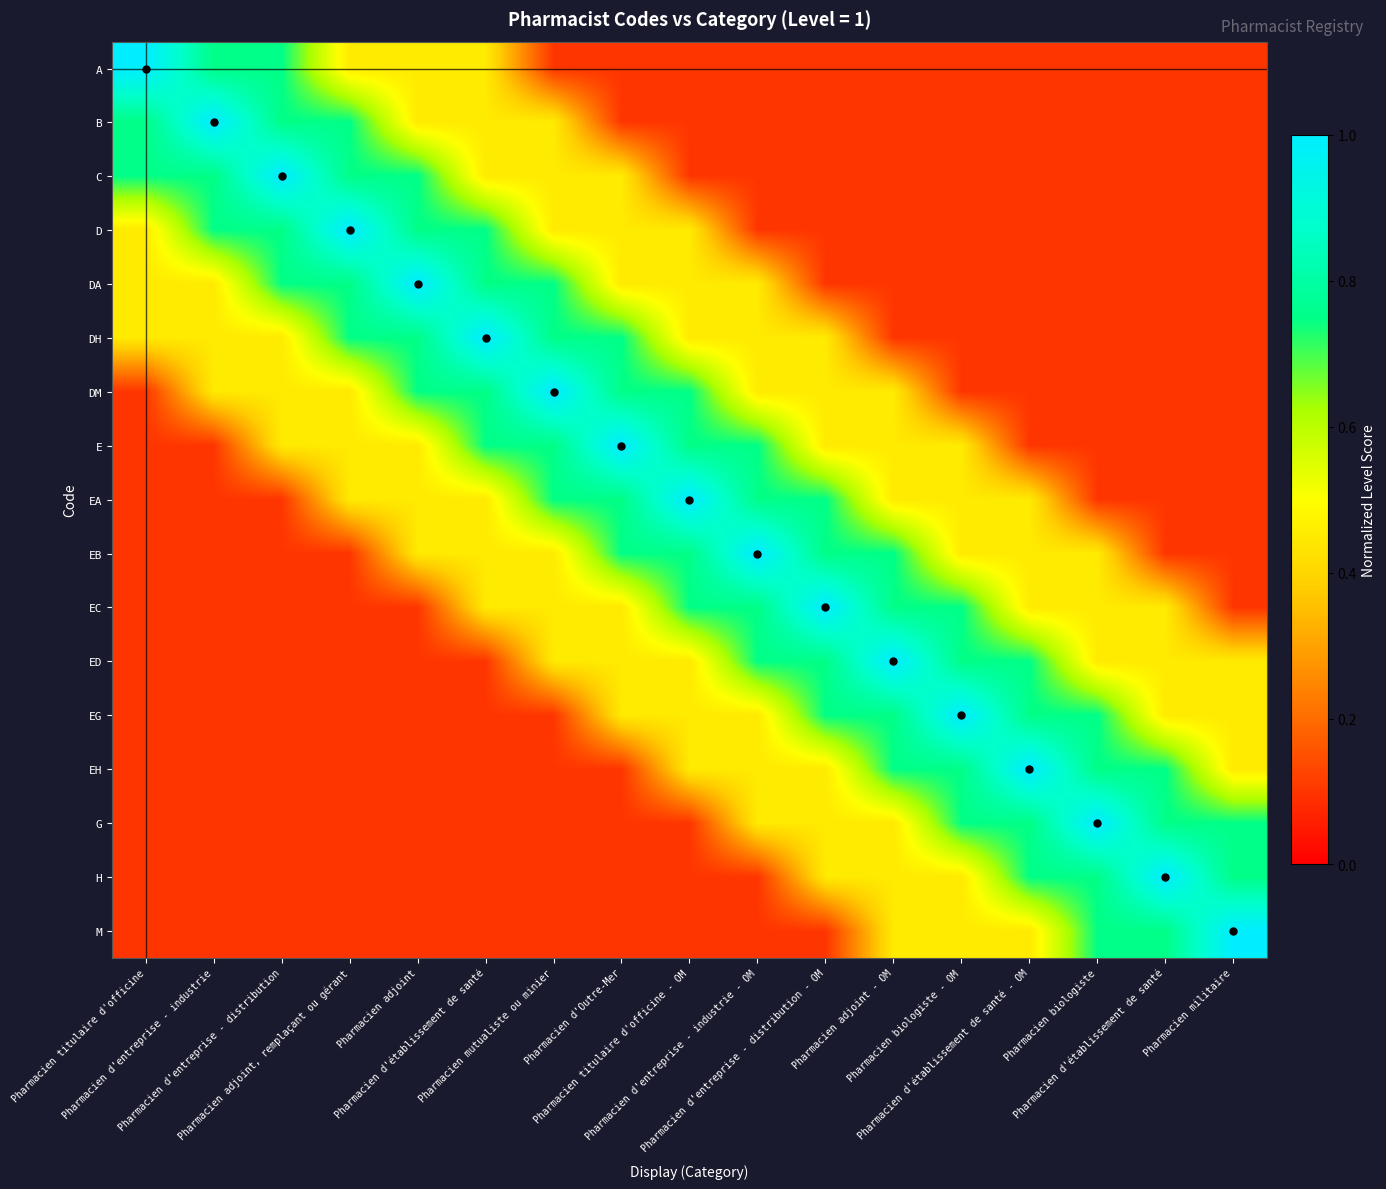

How many distinct data groups are displayed?

17